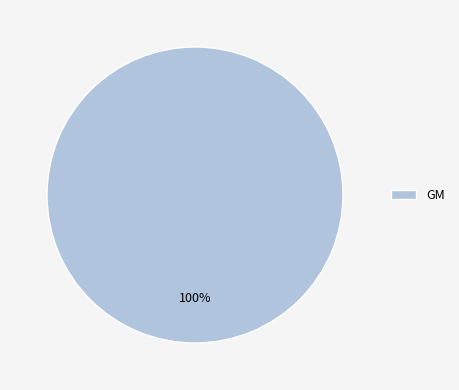

How many segments does this pie chart have?

1